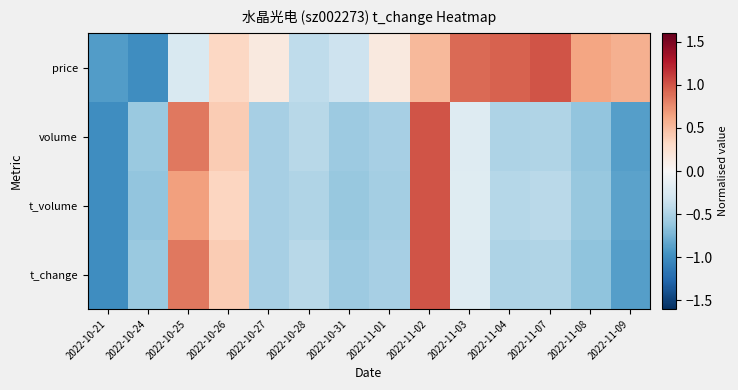

What is the maximum value shown in the chart?

1.0